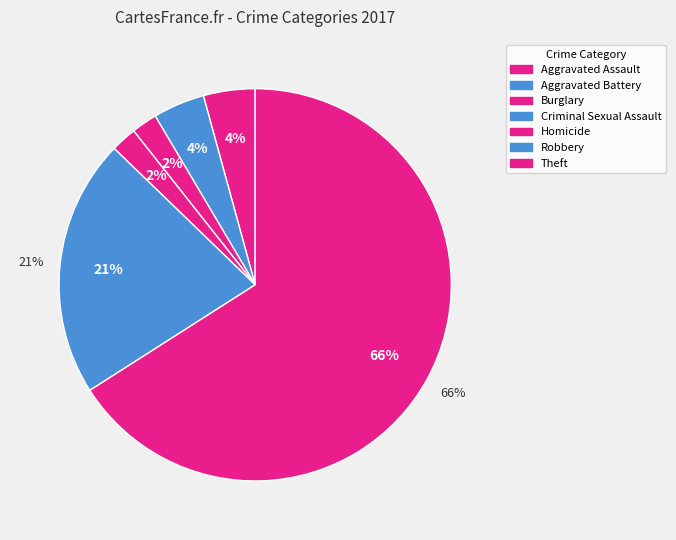

The Theft slice represents 78% of the pie. True or false?

False